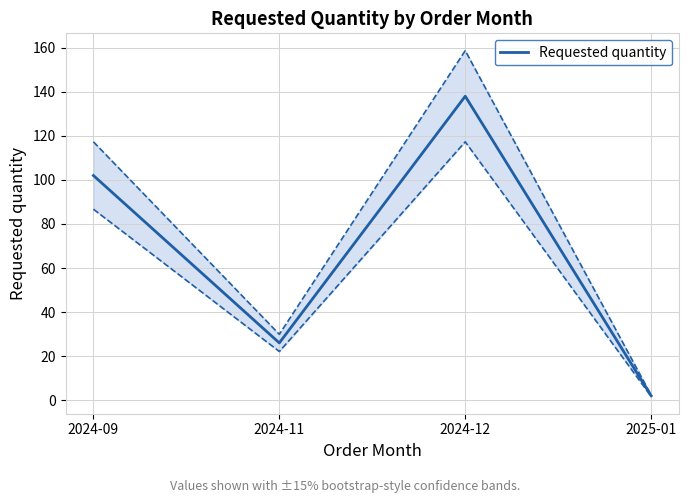

What is the change in value from 2024-09 to 2024-11?

-76